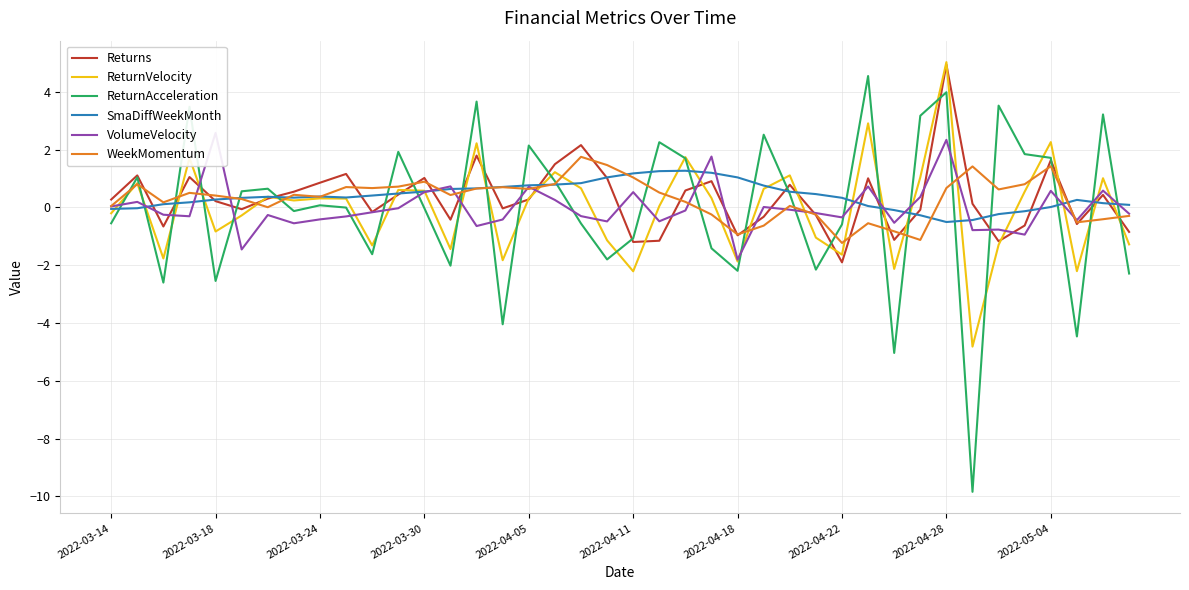

Reading left to right, transcribe all the data shown in this chart.

Returns: 0.3	1.1	-0.7	1.0	0.2	-0.1	0.3	0.5	0.9	1.2	-0.2	0.4	1.0	-0.4	1.8	-0.0	0.3	1.5	2.2	1.0	-1.2	-1.2	0.6	0.9	-1.0	-0.3	0.8	-0.3	-1.9	1.0	-1.1	-0.1	4.9	0.1	-1.2	-0.6	1.6	-0.6	0.4	-0.8
ReturnVelocity: -0.2	0.8	-1.8	1.7	-0.8	-0.3	0.4	0.2	0.3	0.3	-1.3	0.6	0.6	-1.4	2.2	-1.8	0.3	1.2	0.7	-1.1	-2.2	0.0	1.7	0.3	-1.9	0.6	1.1	-1.0	-1.6	2.9	-2.1	1.0	5.0	-4.8	-1.3	0.5	2.3	-2.2	1.0	-1.3
ReturnAcceleration: -0.6	1.0	-2.6	3.5	-2.5	0.6	0.6	-0.1	0.1	-0.0	-1.6	1.9	-0.0	-2.0	3.7	-4.0	2.1	0.9	-0.6	-1.8	-1.1	2.3	1.7	-1.4	-2.2	2.5	0.5	-2.2	-0.6	4.5	-5.0	3.2	4.0	-9.8	3.5	1.8	1.7	-4.5	3.2	-2.3
SmaDiffWeekMonth: -0.1	-0.0	0.1	0.2	0.3	0.3	0.4	0.3	0.4	0.3	0.4	0.5	0.5	0.6	0.7	0.7	0.8	0.8	0.8	1.0	1.2	1.3	1.3	1.2	1.0	0.8	0.5	0.5	0.3	0.0	-0.1	-0.3	-0.5	-0.4	-0.2	-0.1	0.0	0.3	0.1	0.1
VolumeVelocity: 0.0	0.2	-0.3	-0.3	2.6	-1.5	-0.3	-0.6	-0.4	-0.3	-0.2	-0.0	0.5	0.7	-0.6	-0.4	0.7	0.3	-0.3	-0.5	0.5	-0.5	-0.1	1.8	-1.8	0.0	-0.1	-0.2	-0.3	0.7	-0.5	0.4	2.3	-0.8	-0.8	-0.9	0.6	-0.4	0.6	-0.2
WeekMomentum: 0.0	0.8	0.2	0.5	0.4	0.3	0.0	0.4	0.4	0.7	0.7	0.7	0.9	0.4	0.7	0.7	0.6	0.8	1.7	1.5	1.0	0.5	0.2	-0.2	-0.9	-0.6	0.1	-0.2	-1.2	-0.5	-0.8	-1.1	0.7	1.4	0.6	0.8	1.4	-0.5	-0.4	-0.3